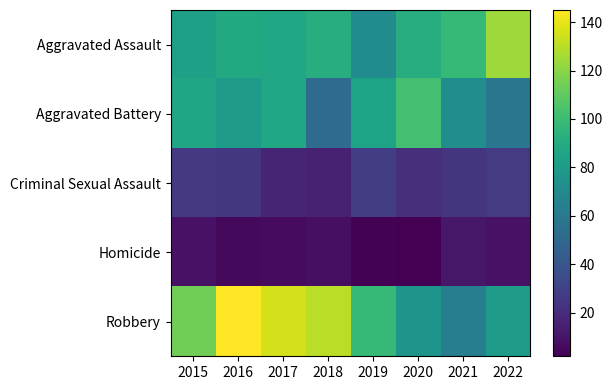

Which series has the largest total across all categories?

Robbery